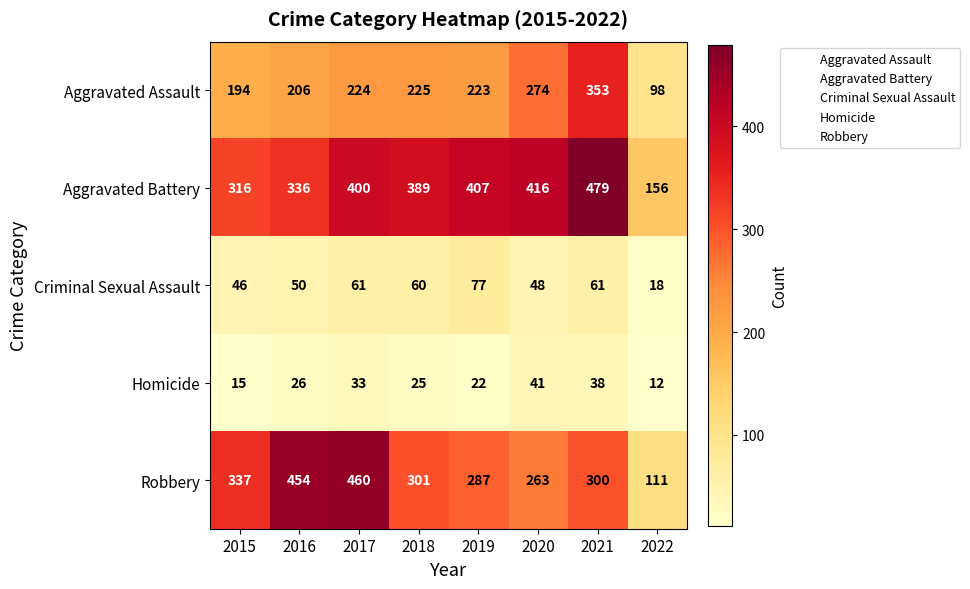

Which category has the highest value in the Aggravated Battery series?

2021